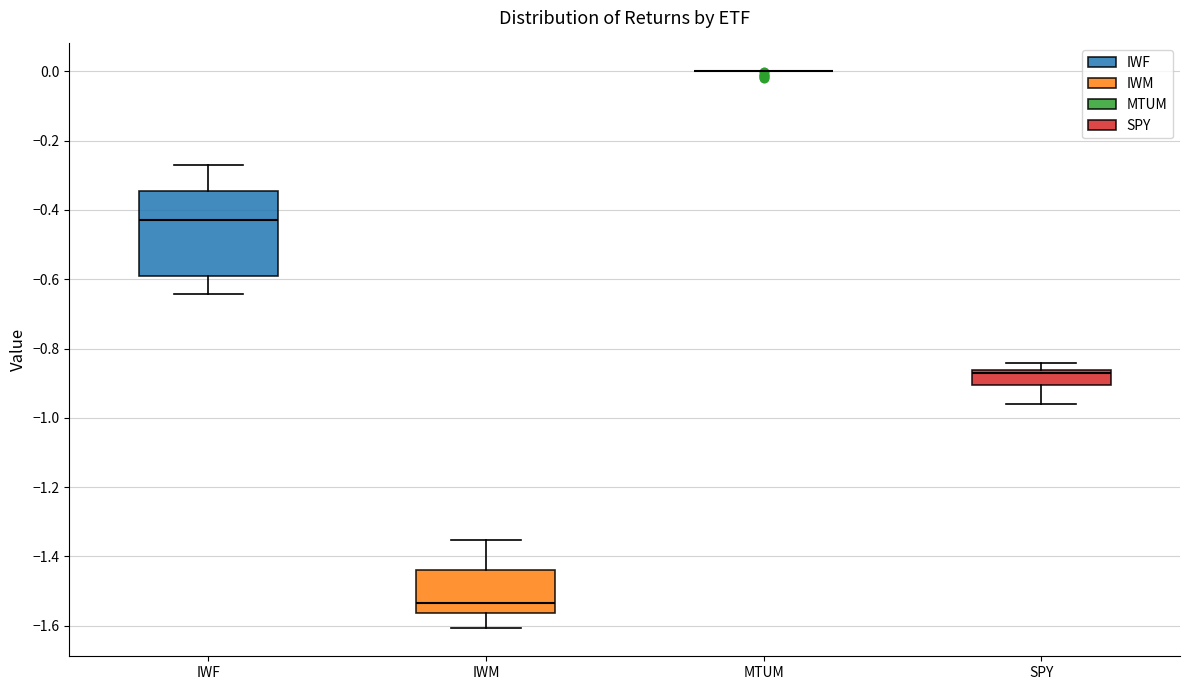

Reading left to right, read every box against the y-axis: the position of its median line, the range the box covers, and the ends of its whiskers. The values are not printed on the chart, so give them approximately, as read against the axis.

IWF: median -0.42, box -0.58 to -0.34, whiskers -0.64 to -0.28
IWM: median -1.54, box -1.56 to -1.44, whiskers -1.60 to -1.36
MTUM: box collapsed to a line at 0.00, whiskers 0.00 to 0.00
SPY: median -0.88, box -0.90 to -0.86, whiskers -0.96 to -0.84